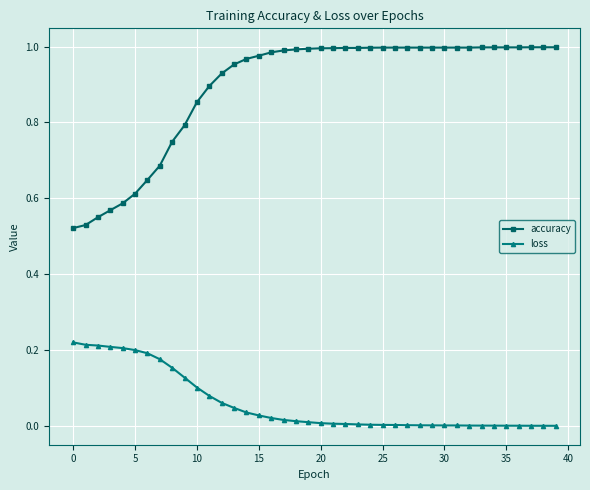

True or false: accuracy and loss cross at least once.

False